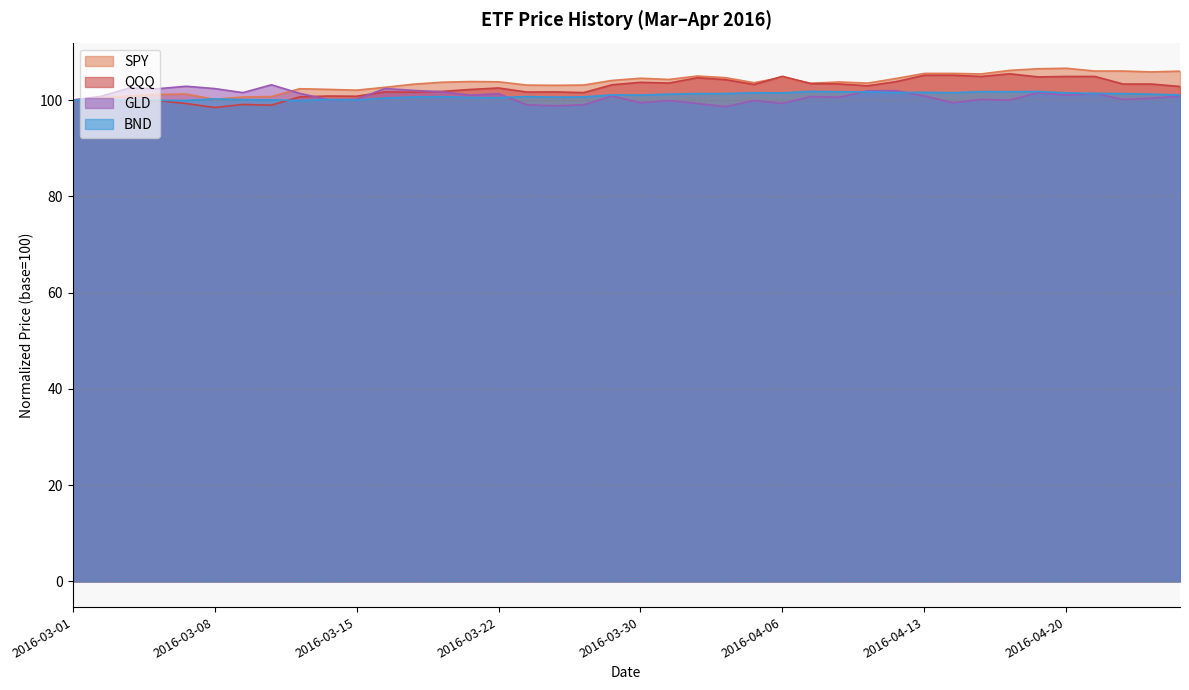

How many data points in SPY are above 103?

28